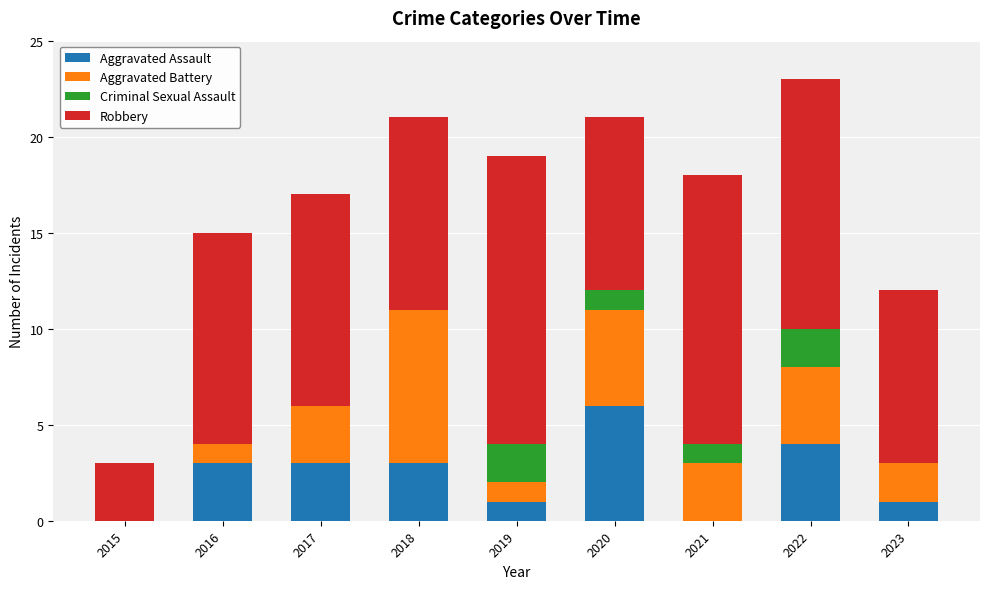

What is the total value across all series at 2023?

12